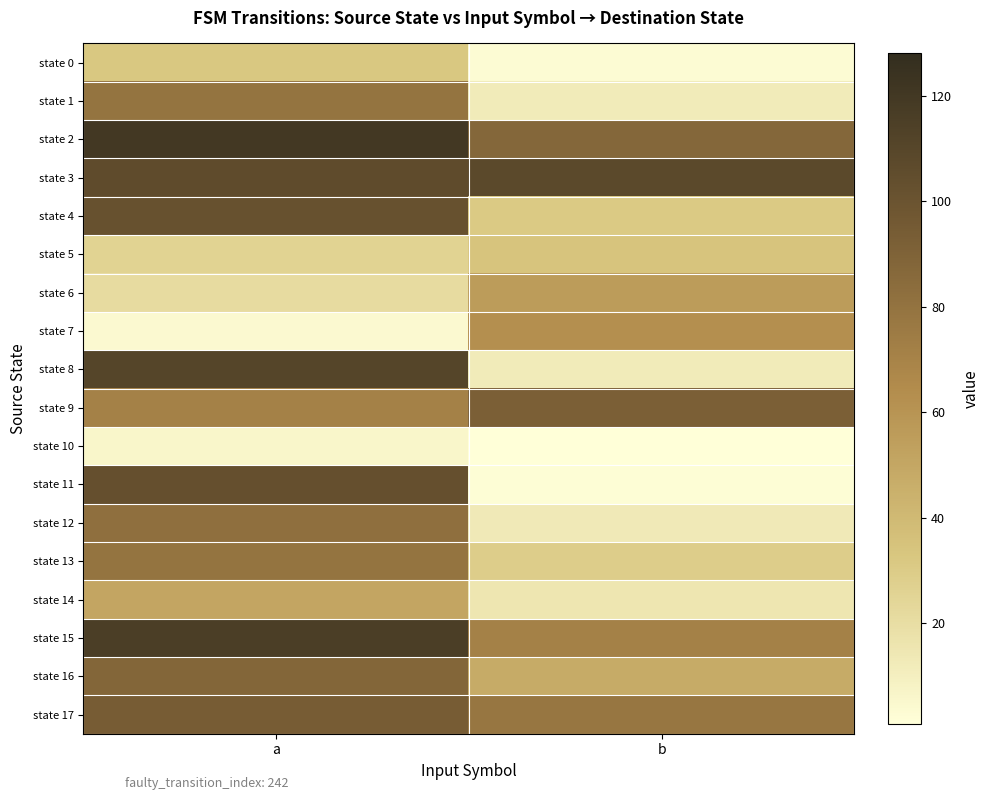

Reading left to right, transcribe all the data shown in this chart.

state 0: a=32	b=3
state 1: a=79	b=12
state 2: a=120	b=87
state 3: a=106	b=108
state 4: a=102	b=31
state 5: a=26	b=34
state 6: a=21	b=56
state 7: a=4	b=63
state 8: a=111	b=12
state 9: a=71	b=92
state 10: a=6	b=1
state 11: a=103	b=2
state 12: a=82	b=13
state 13: a=79	b=29
state 14: a=51	b=15
state 15: a=116	b=71
state 16: a=88	b=48
state 17: a=94	b=78